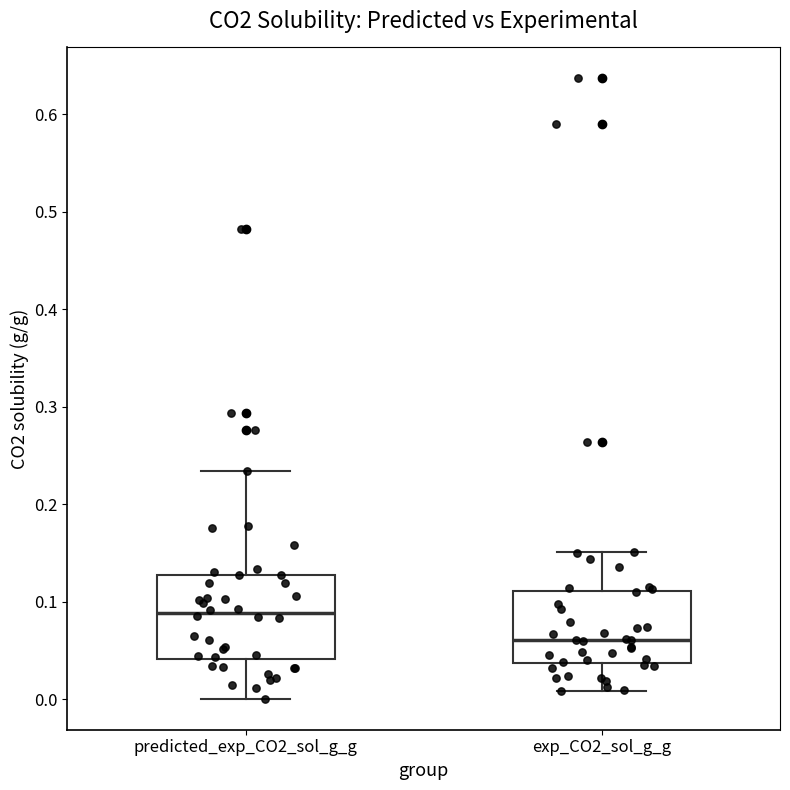

Reading left to right, read every box against the y-axis: the position of its median line, the range the box covers, and the ends of its whiskers. The values are not printed on the chart, so give them approximately, as read against the axis.

predicted_exp_CO2_sol_g_g: median 0.09, box 0.04 to 0.13, whiskers 0.00 to 0.23
exp_CO2_sol_g_g: median 0.06, box 0.04 to 0.11, whiskers 0.01 to 0.15